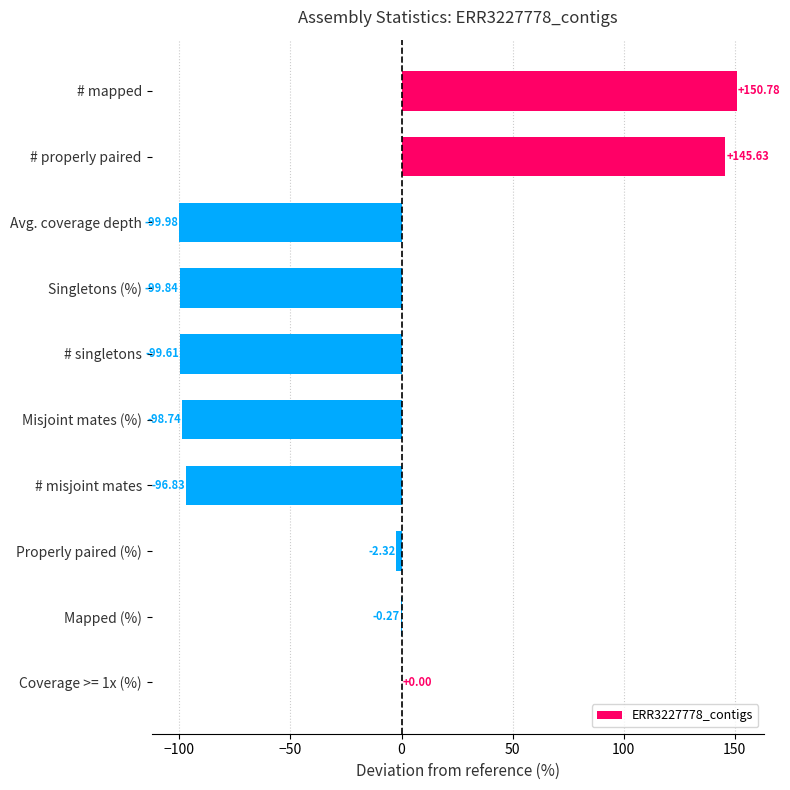

What is the change in value from Mapped (%) to # mapped?

+151.1